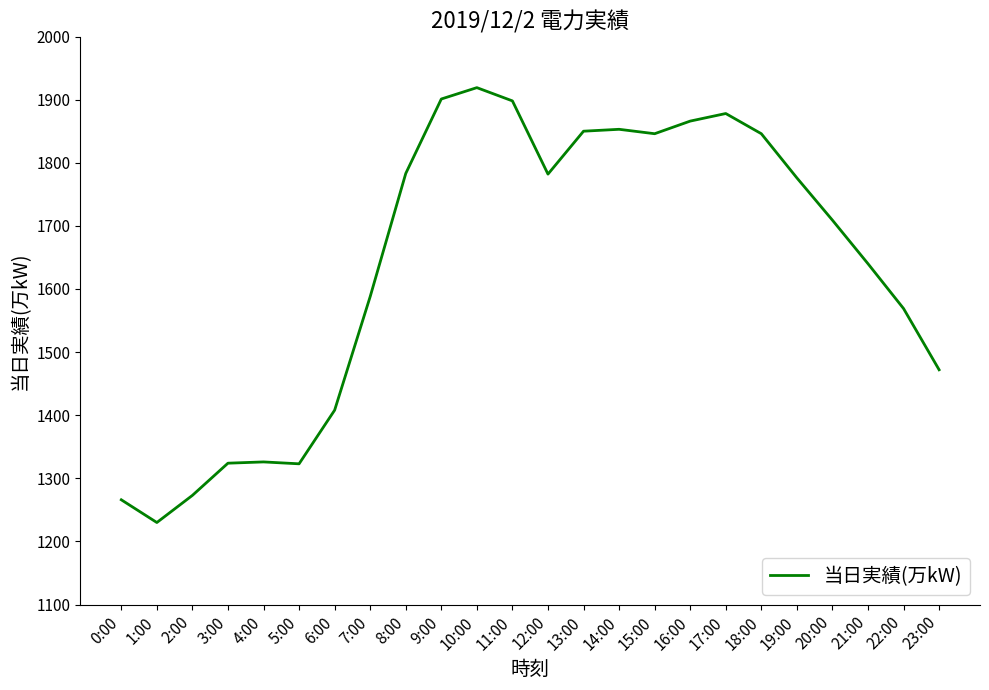

Where does the data first go above 1776?

8:00